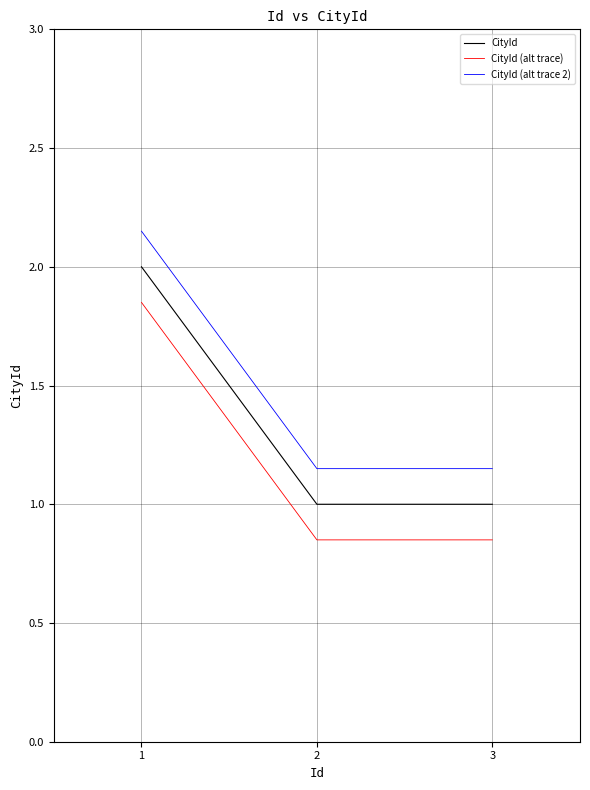

List the series in order of their overall mean, highest first.

CityId (alt trace 2), CityId, CityId (alt trace)